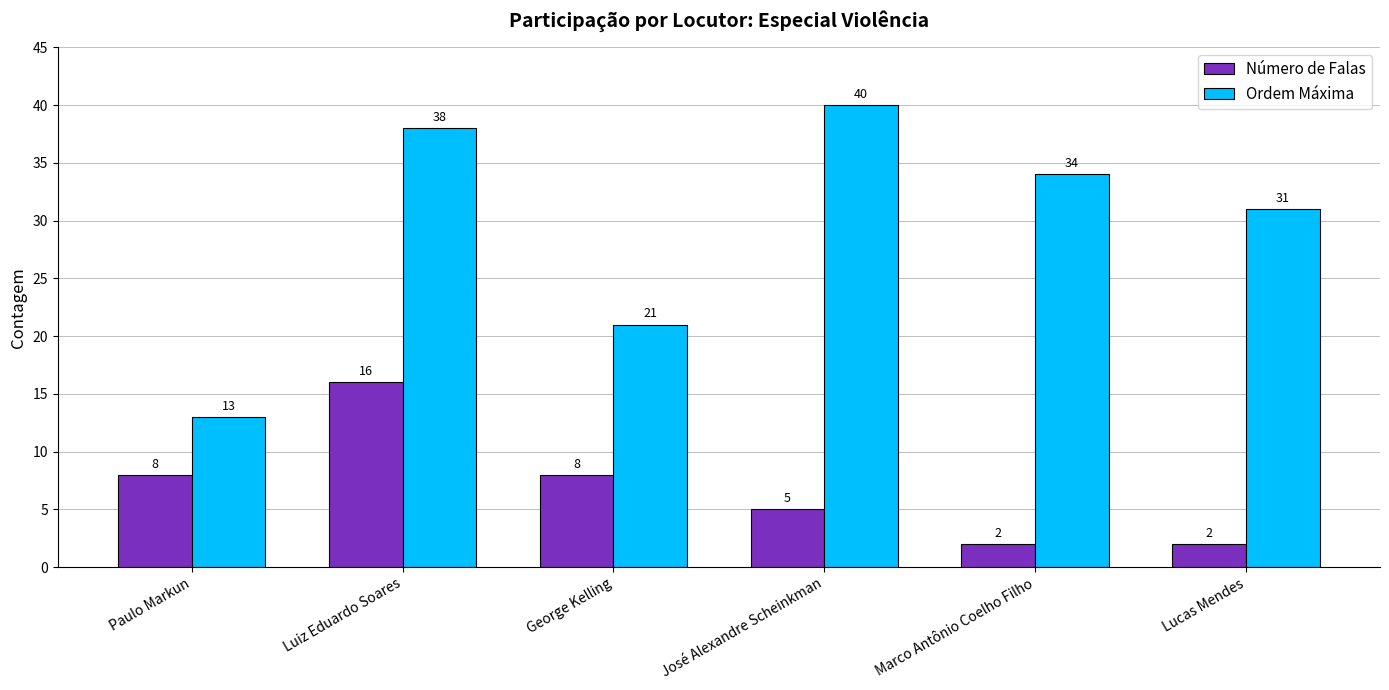

Rank the series at Luiz Eduardo Soares from highest to lowest value.

Ordem Máxima, Número de Falas